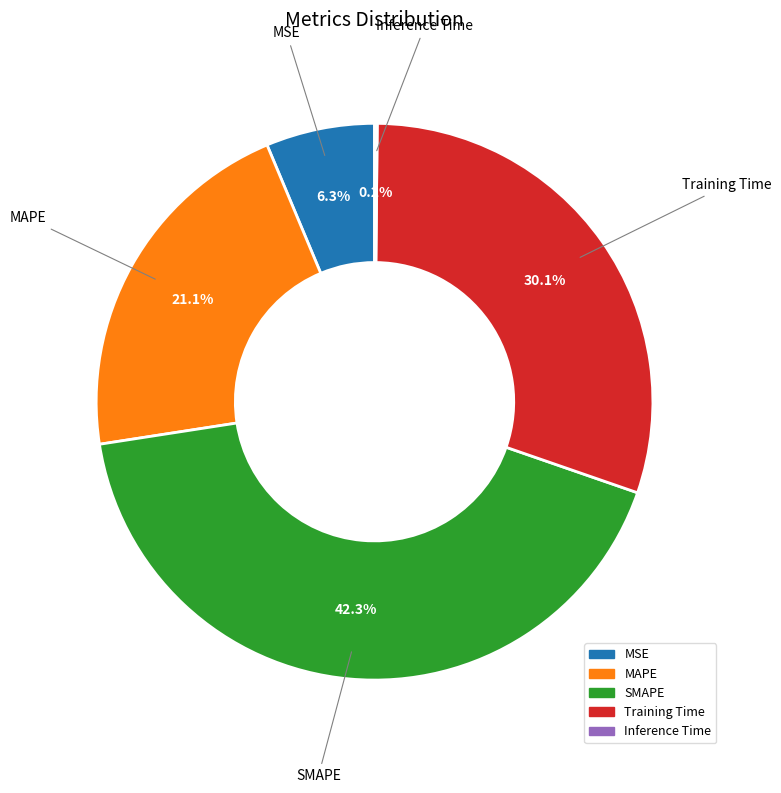

Is the sum of MSE and SMAPE greater than half?

No